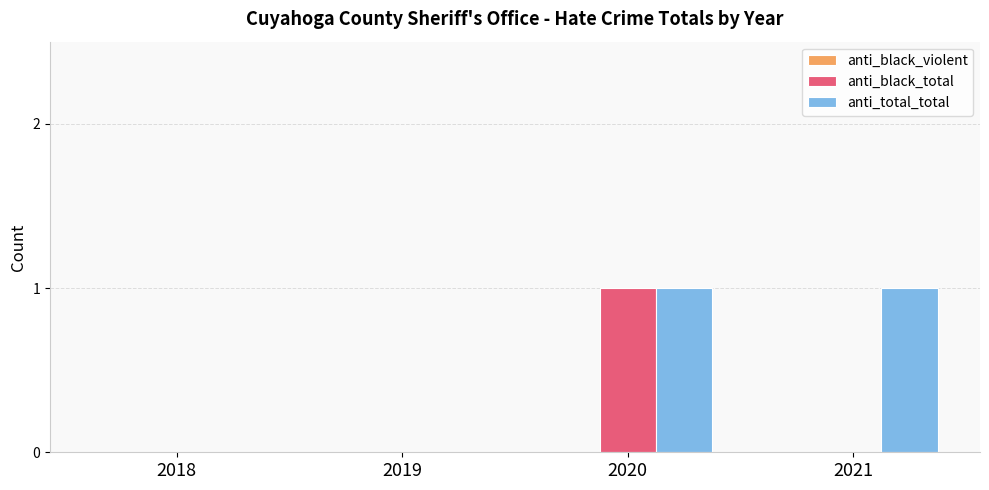

The value of anti_total_total at 2019 is 0. True or false?

True